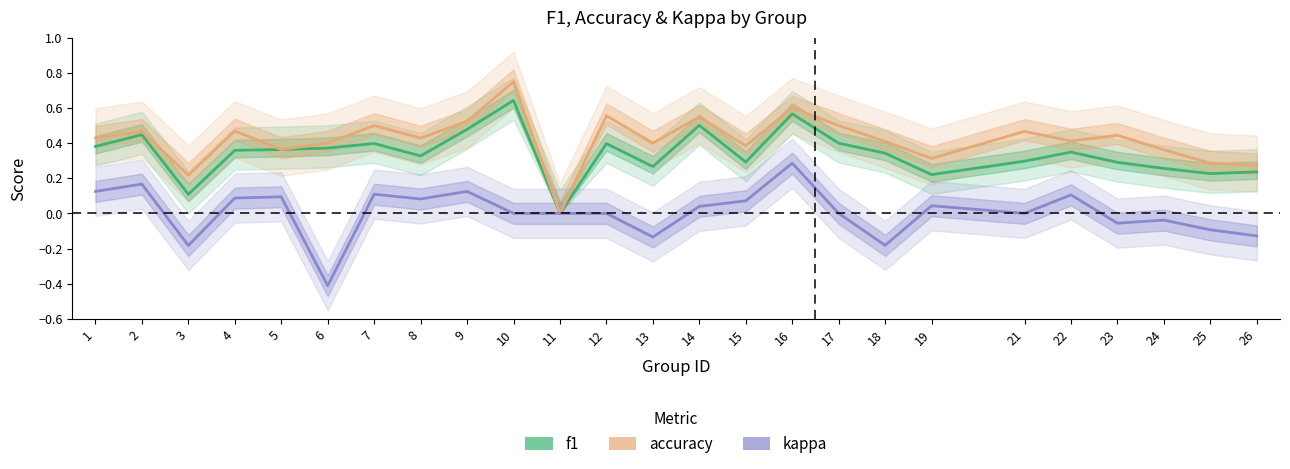

At which label is kappa closest to 0?

10